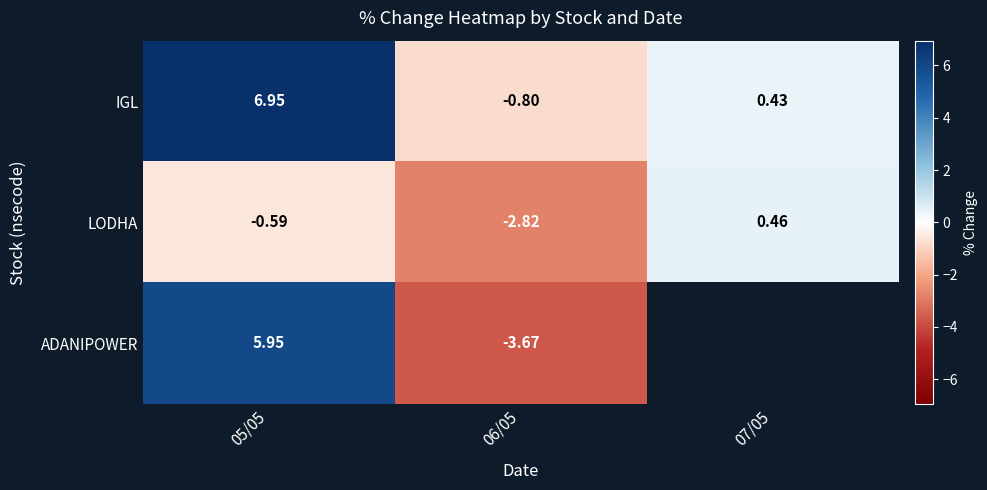

Is the value of ADANIPOWER at 06/05 greater than the value of LODHA at 07/05?

No